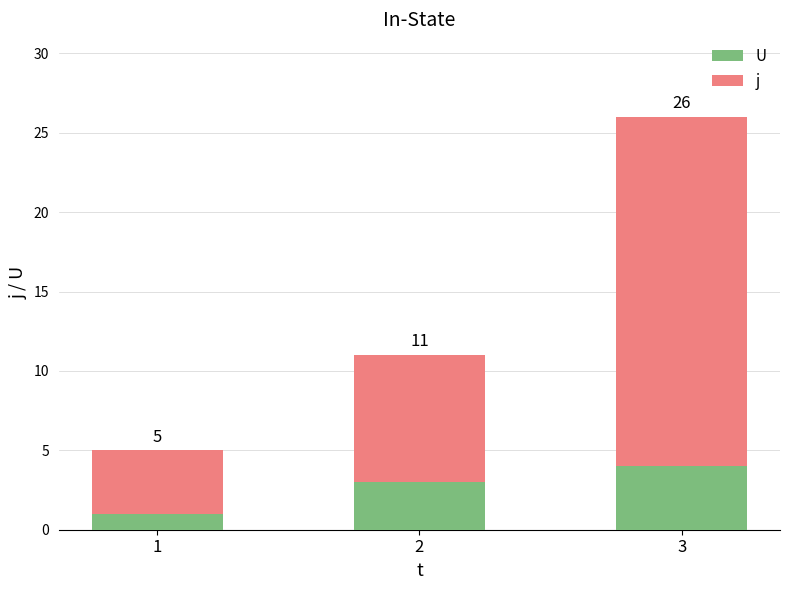

What is the difference between the second highest and minimum values in the U series?

2